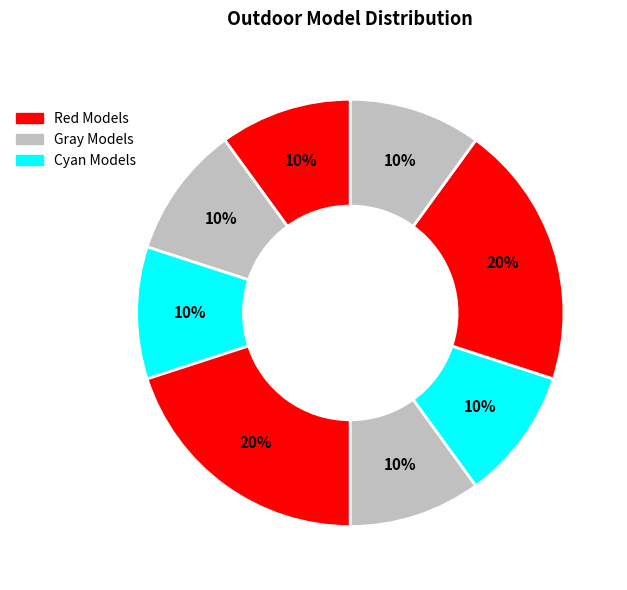

How many slices are in this pie chart?

8